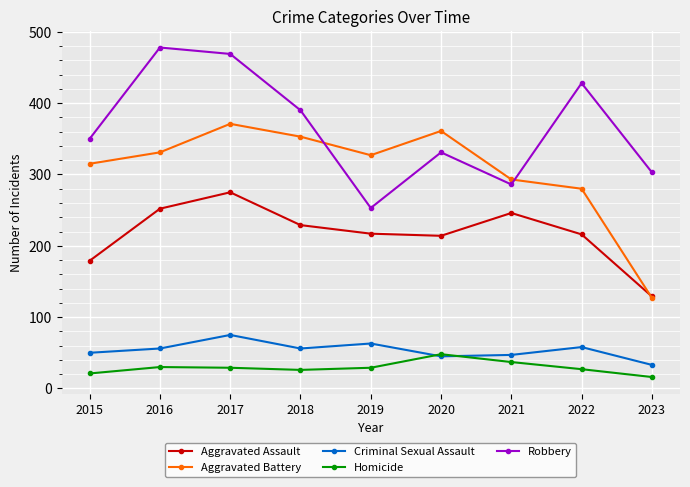

How many interior local peaks does the Robbery series have?

3